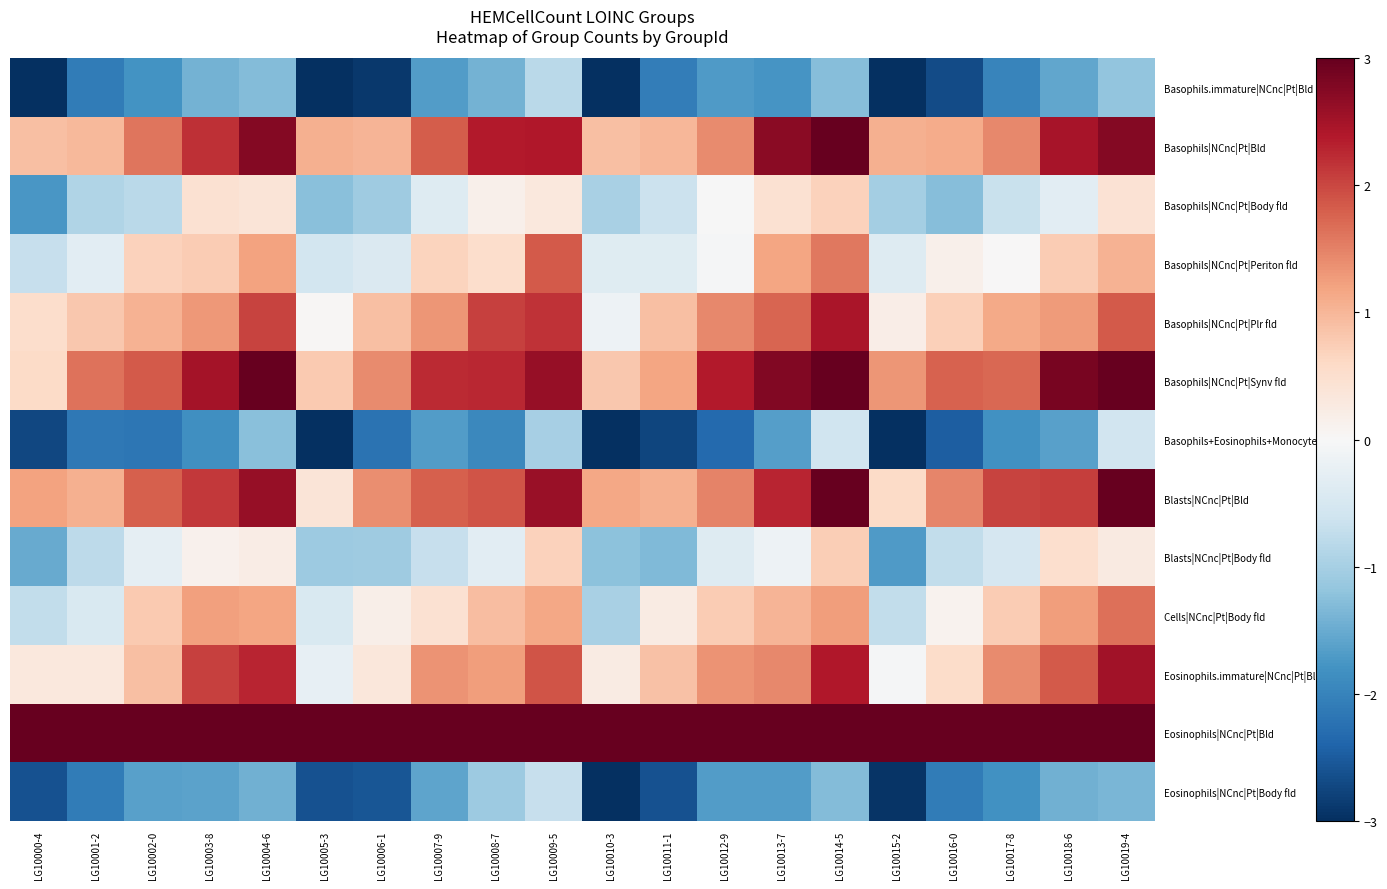

What is the total value across all series at LG10009-5?

16.2